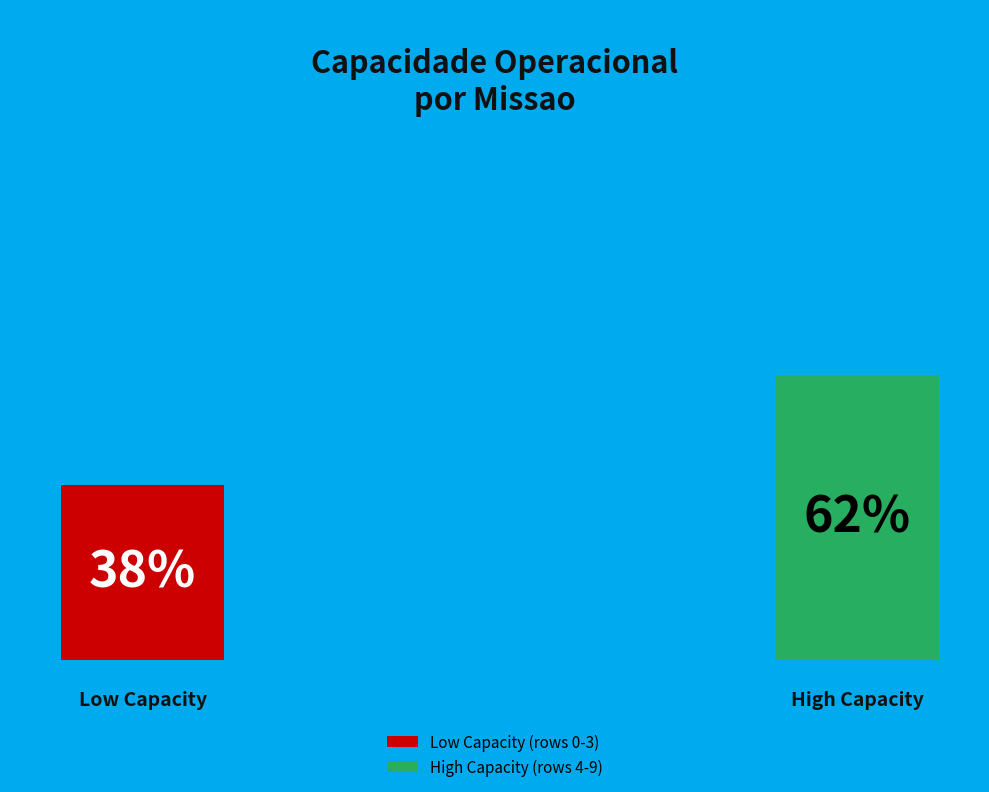

Does 5 account for over 50% of the chart?

No